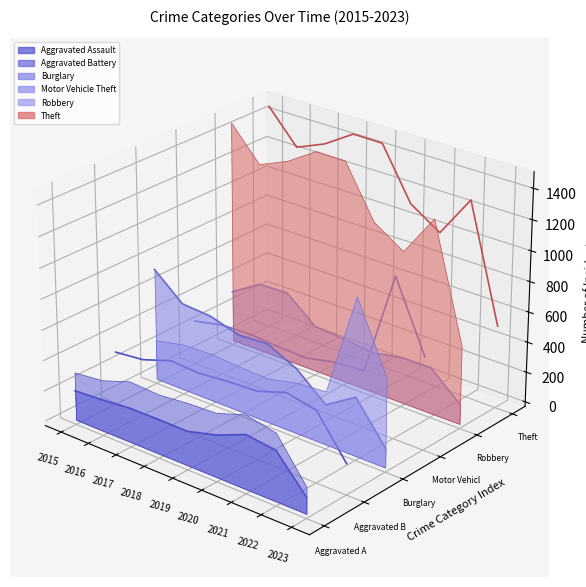

Does the chart display data point markers on the line(s)?

No